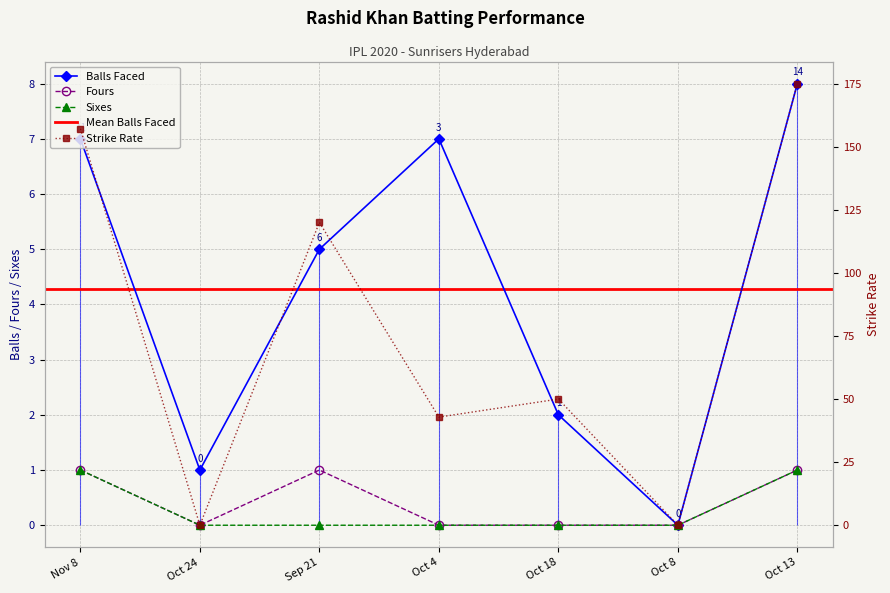

Read the fours value at Nov 8.

1.0